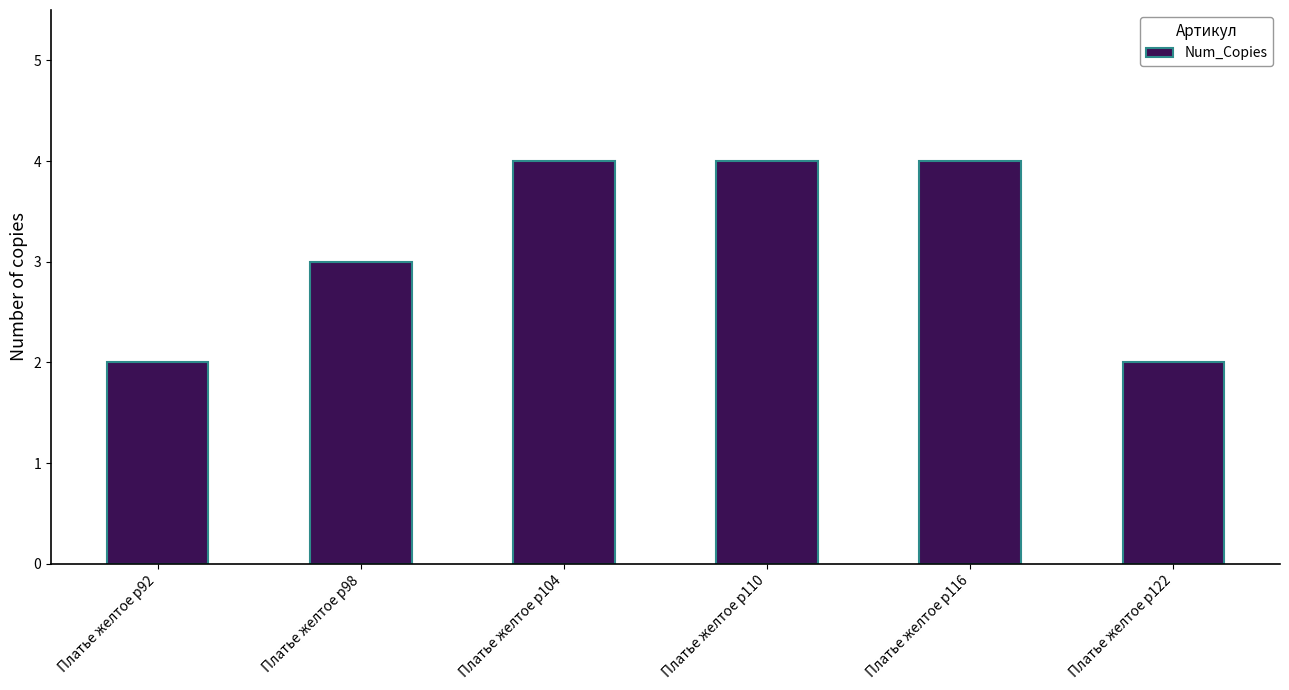

Count the number of data series in this chart.

1